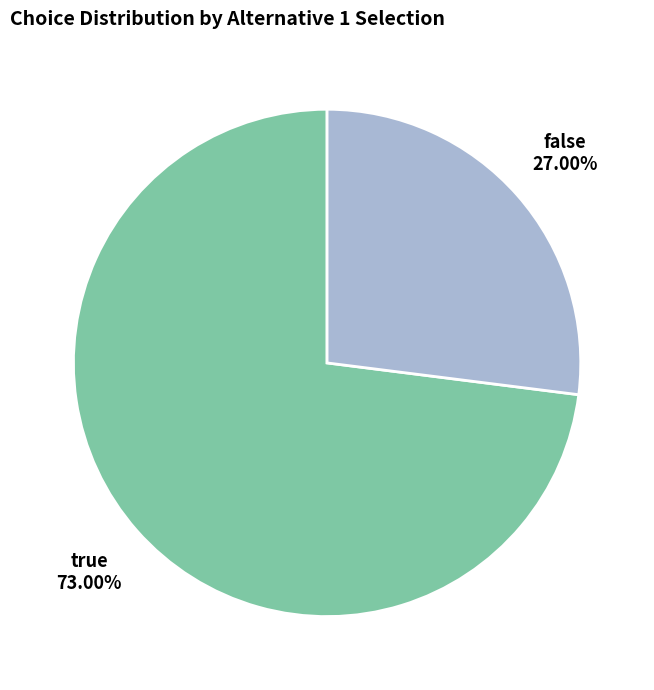

Which category has the smallest portion of the pie?

false